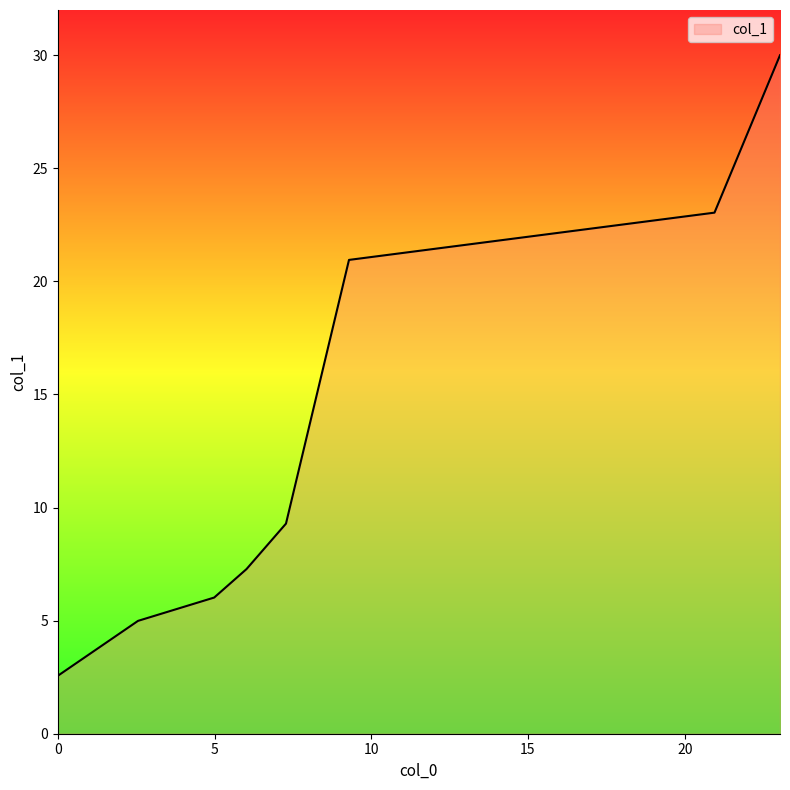

True or false: the data has more than 1 interior local peaks.

False